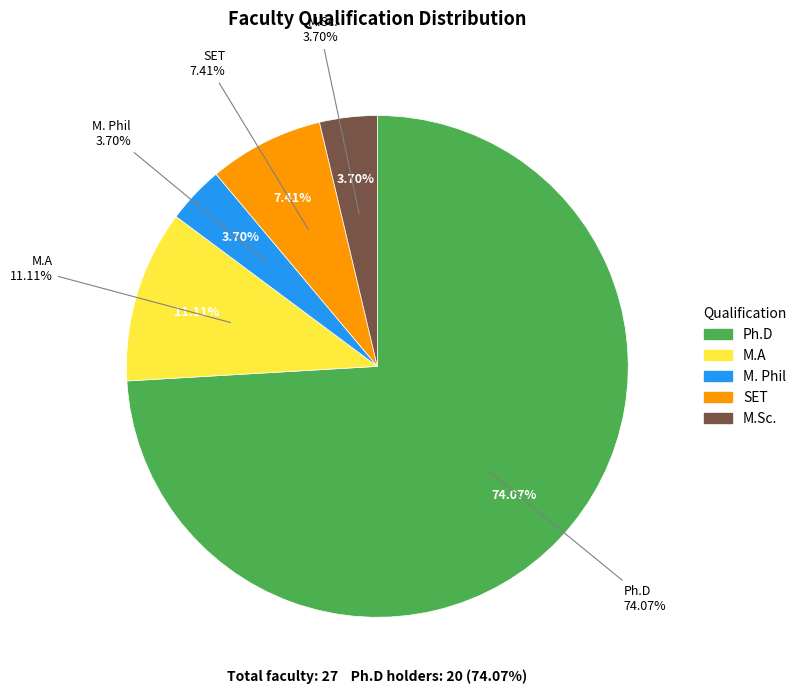

To the nearest percent, what is the average slice percentage?

20%